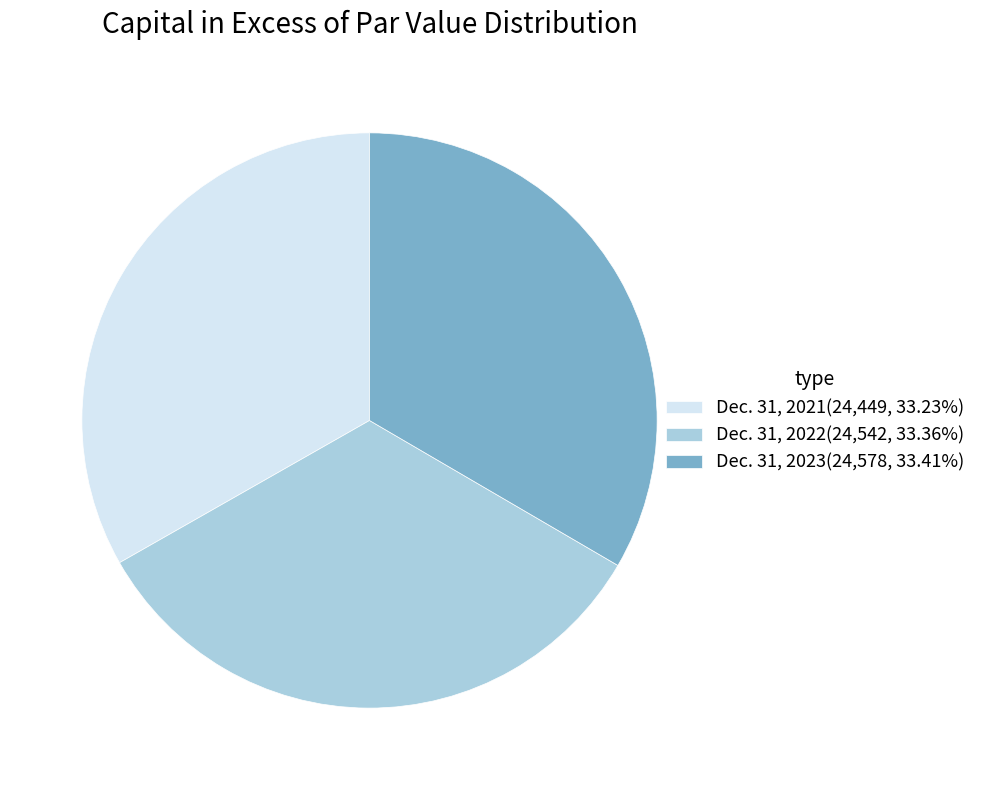

Approximately how many times larger is the value at Dec. 31, 2021(24,449, 33.23%) compared to Dec. 31, 2023(24,578, 33.41%)?

1.0